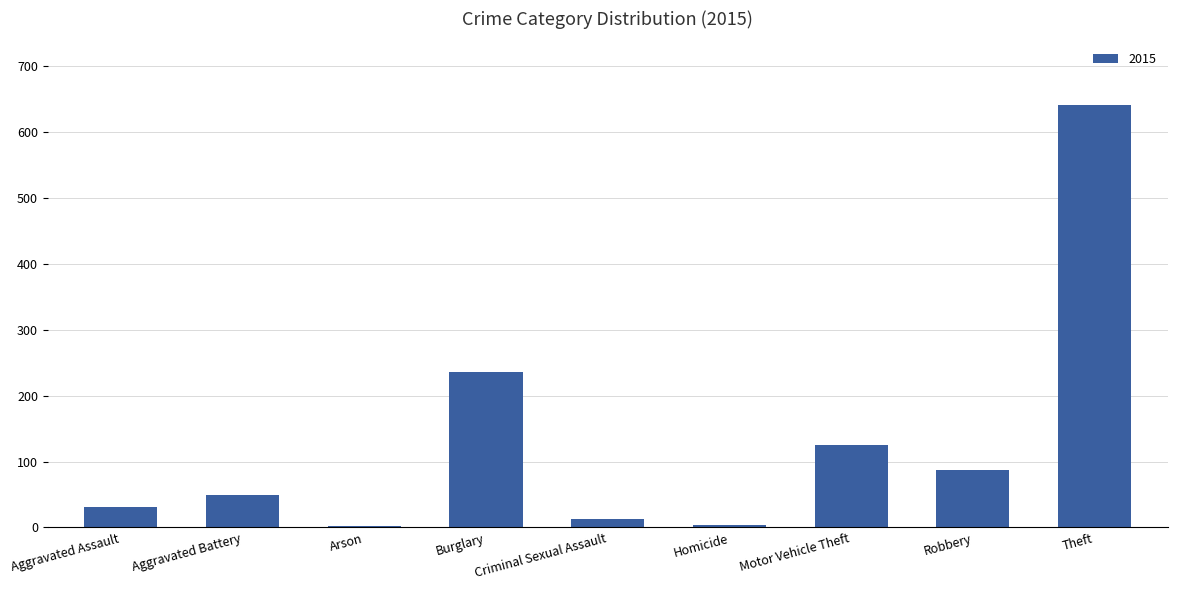

Count the number of categories in the chart.

9